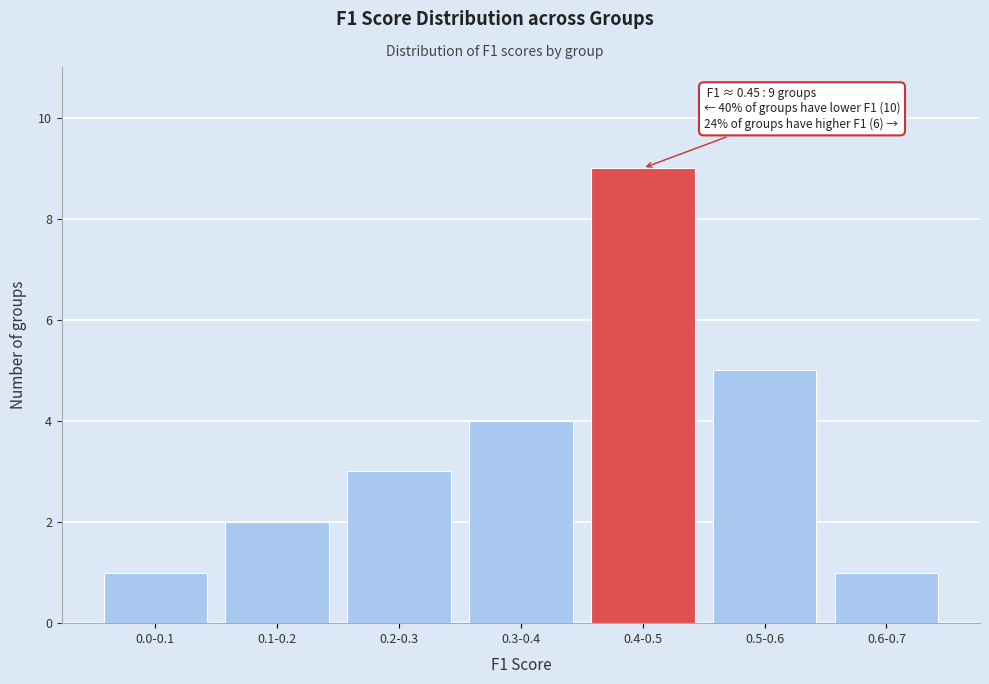

Reading left to right, transcribe all the data shown in this chart.

0.0-0.1=1	0.1-0.2=2	0.2-0.3=3	0.3-0.4=4	0.4-0.5=9	0.5-0.6=5	0.6-0.7=1